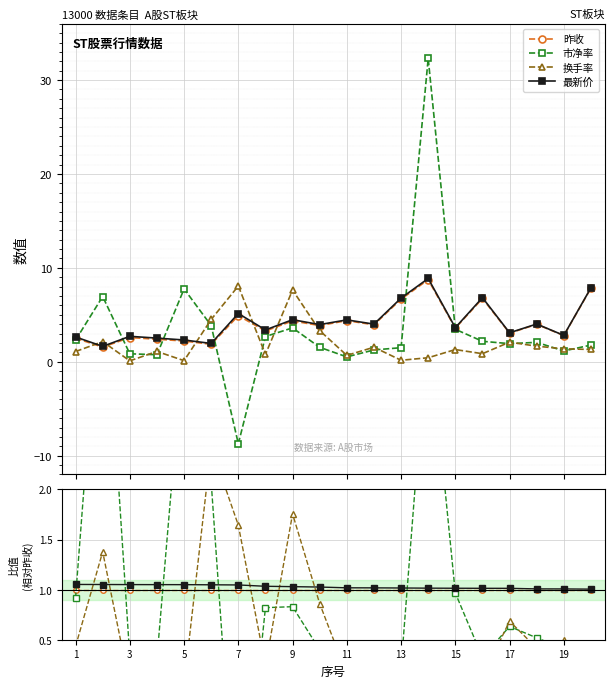

Is this an area chart (filled region under the line)?

No